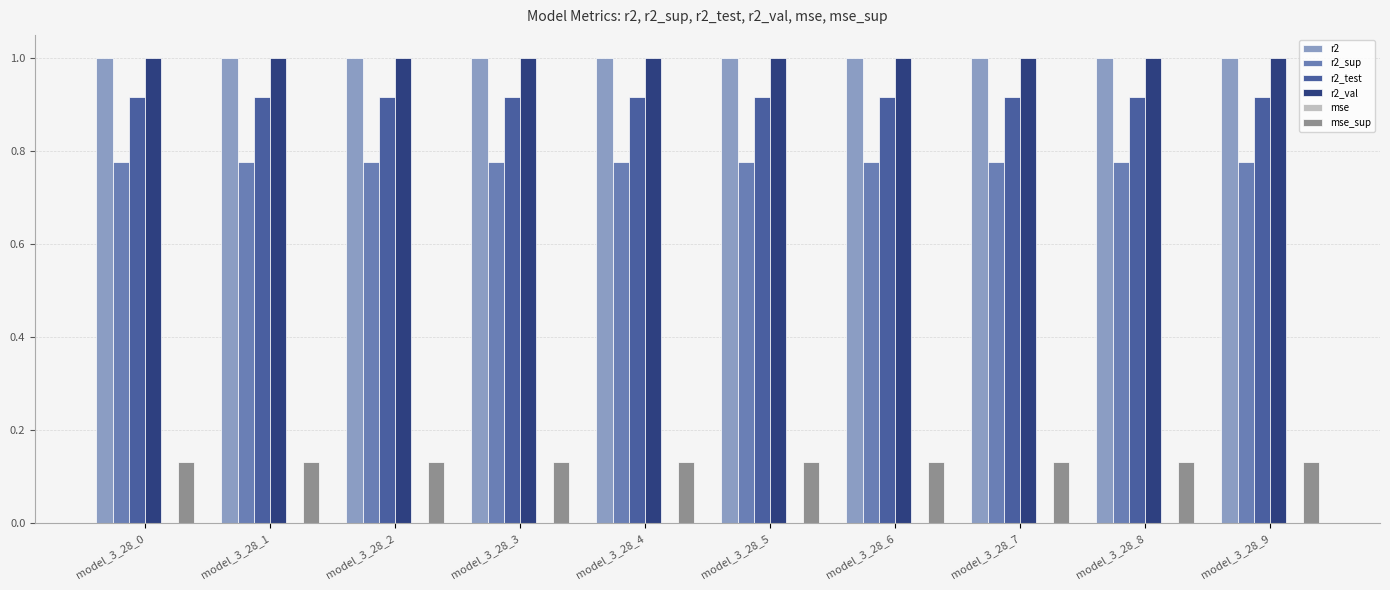

The value of r2_val at model_3_28_2 is 1.0. True or false?

True